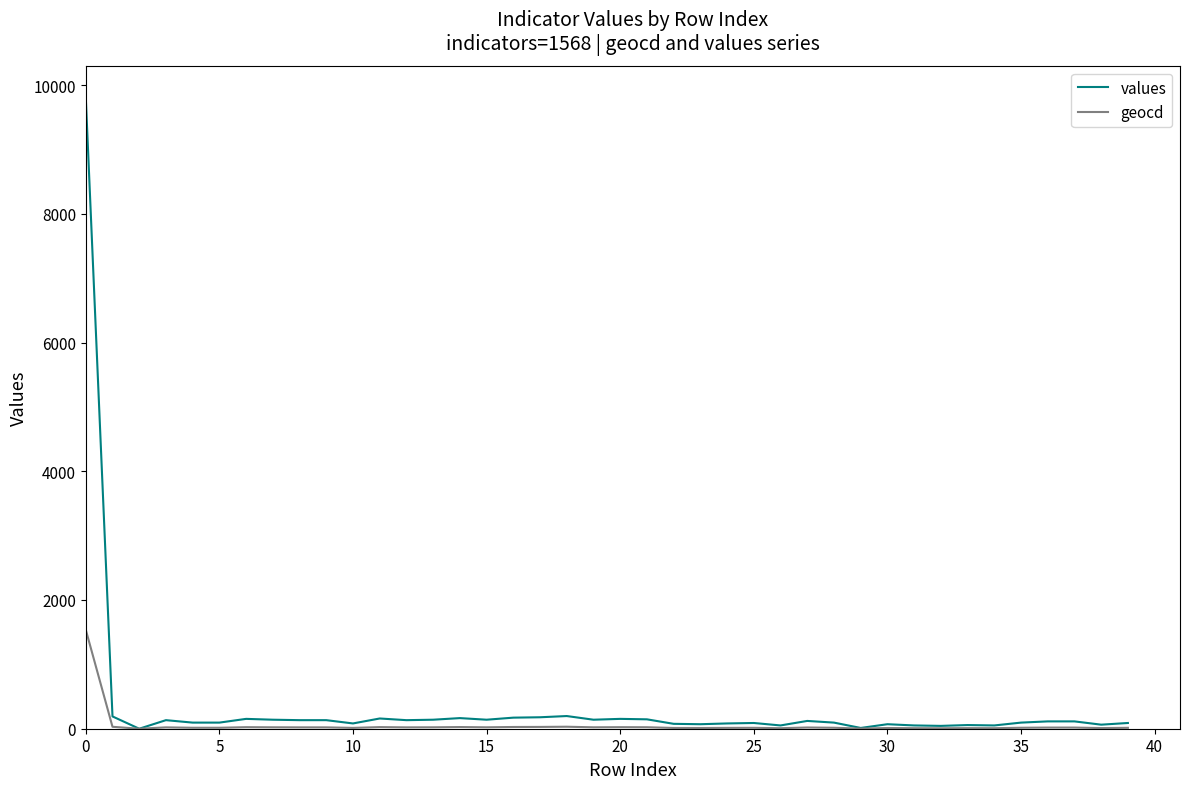

How many lines are shown in the chart?

2